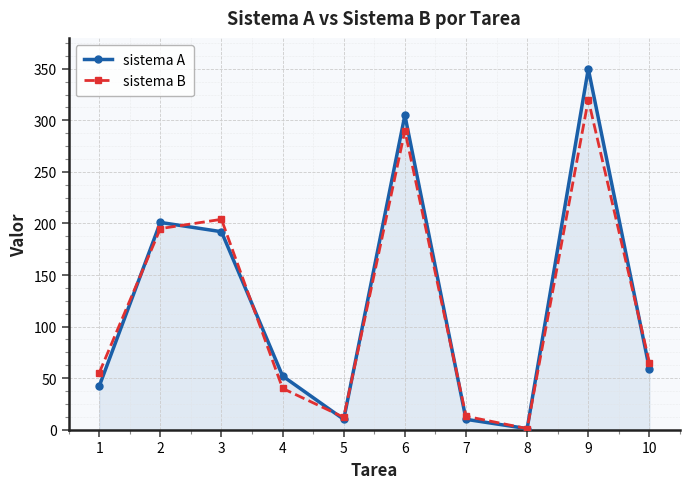

Which series changed the most between 9 and 10?

sistema A